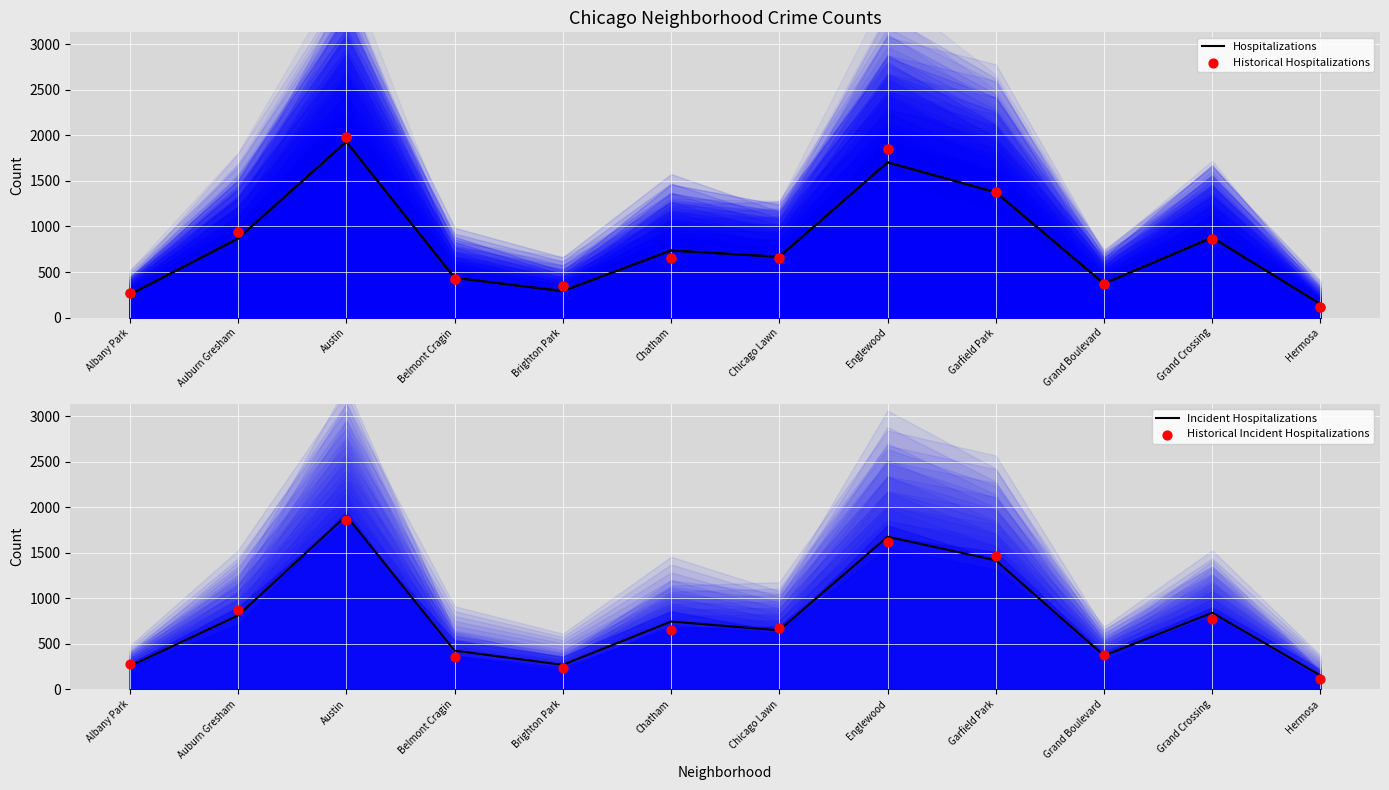

Is the value of Hospitalizations at Brighton Park greater than the value of Historical Hospitalizations at Belmont Cragin?

No